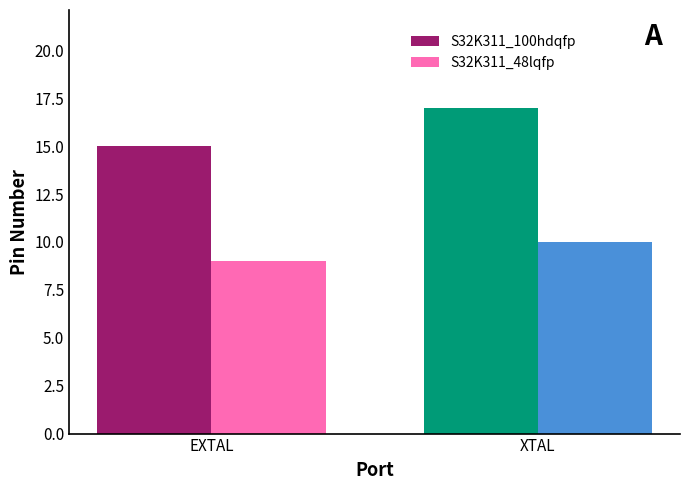

Which series has the largest range (max minus min)?

S32K311_100hdqfp